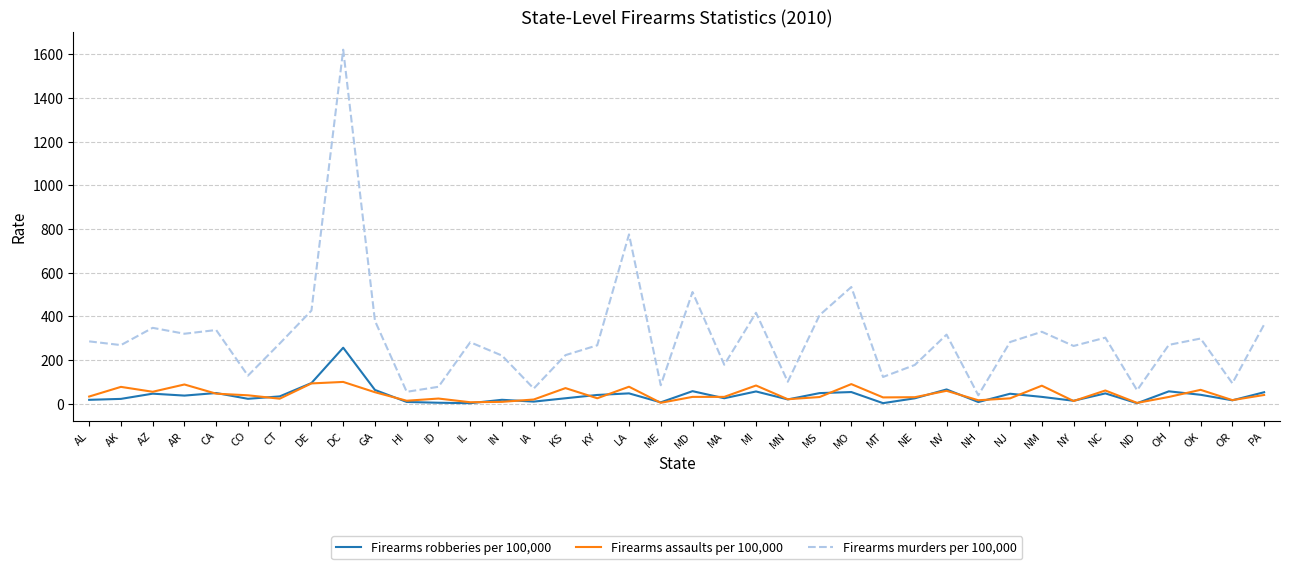

What is the sum of all Firearms assaults per 100,000 values?

1591.0